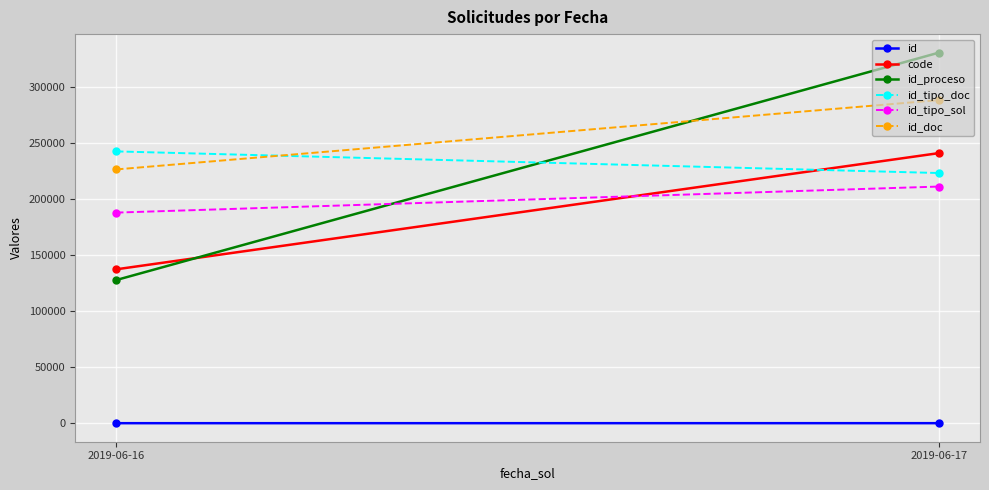

List the labels in order of id_tipo_doc value, largest first.

2019-06-16, 2019-06-17